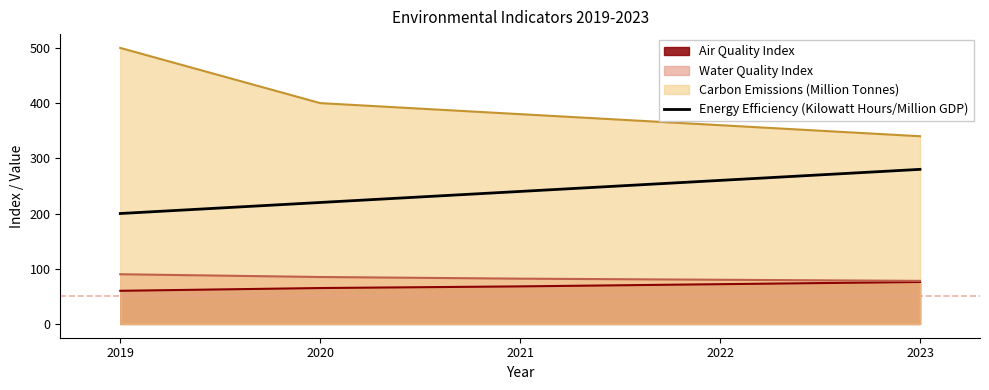

At which category does the chart reach its minimum across all series?

2019